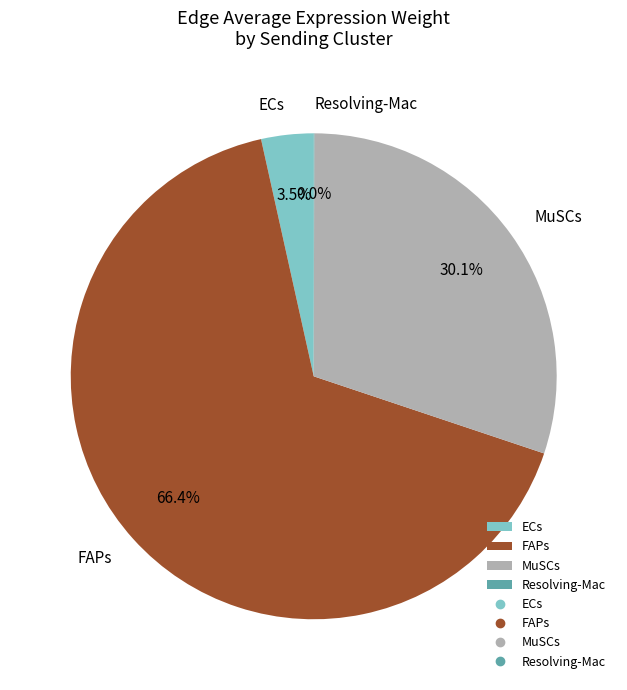

What is the ratio of the value at FAPs to the value at MuSCs?

2.2